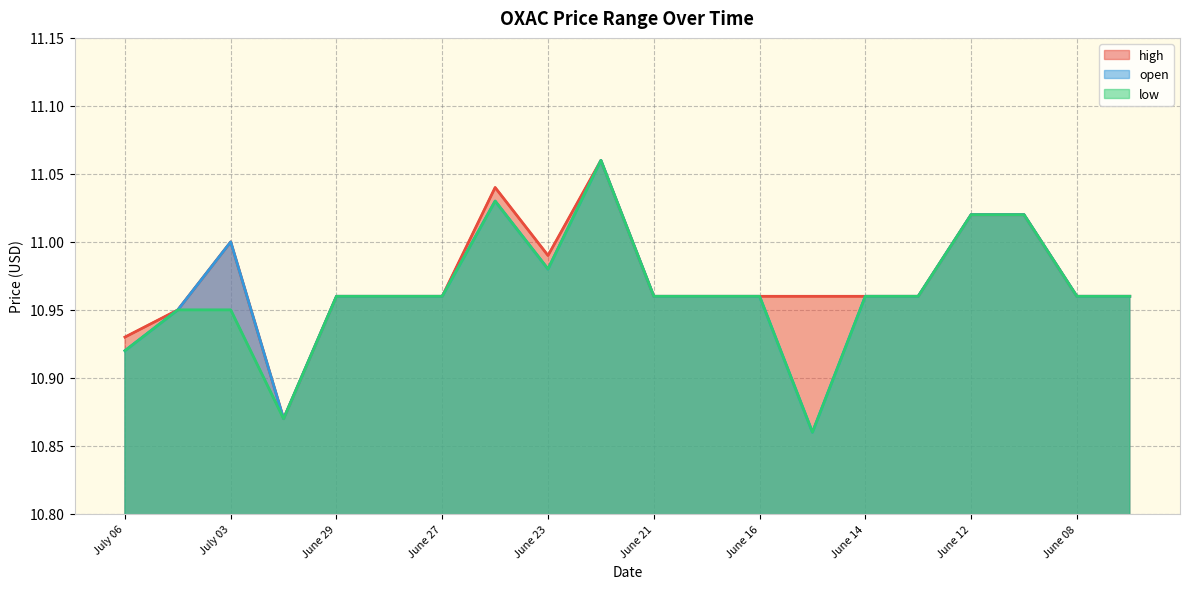

What is the average value of the low series?

11.0